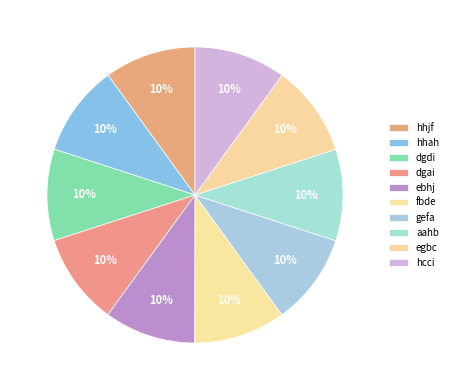

Does any single category account for the majority?

No